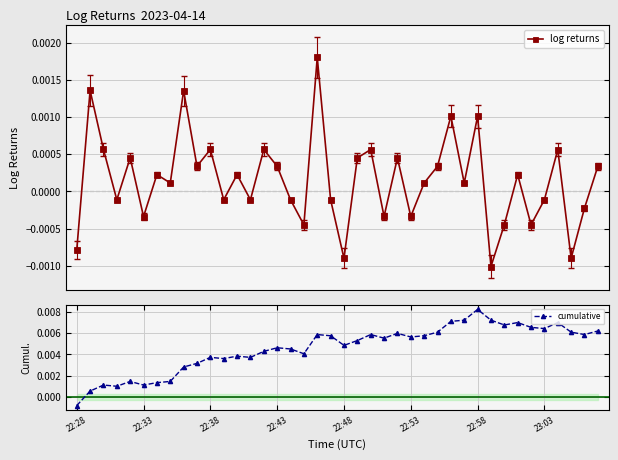

In log returns, how many points are higher than both neighbors (excluding endpoints)?

14